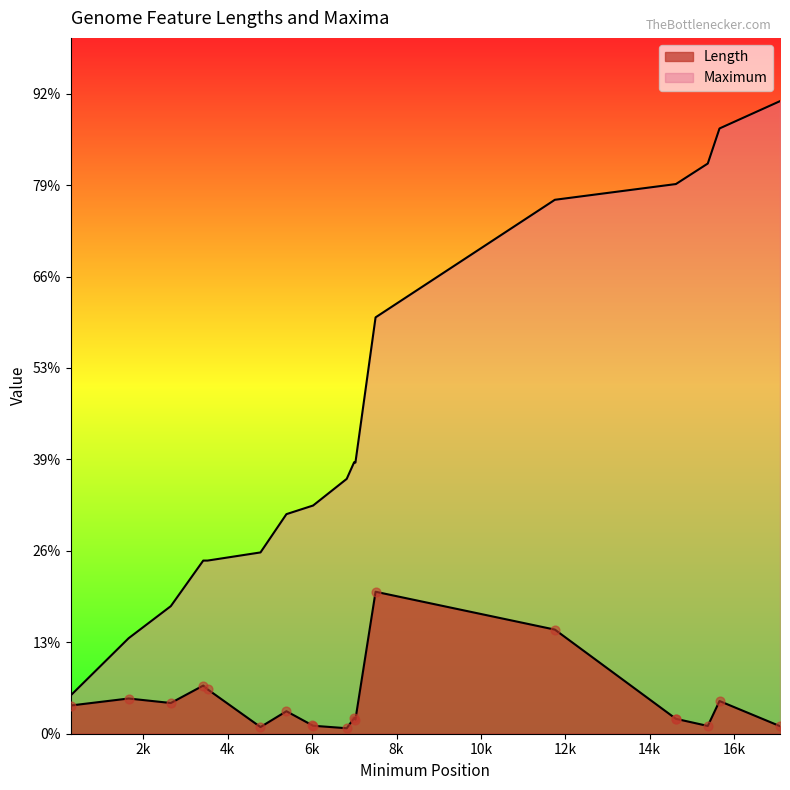

Is the value of Maximum at 6819 greater than the value of Length at 14615?

Yes